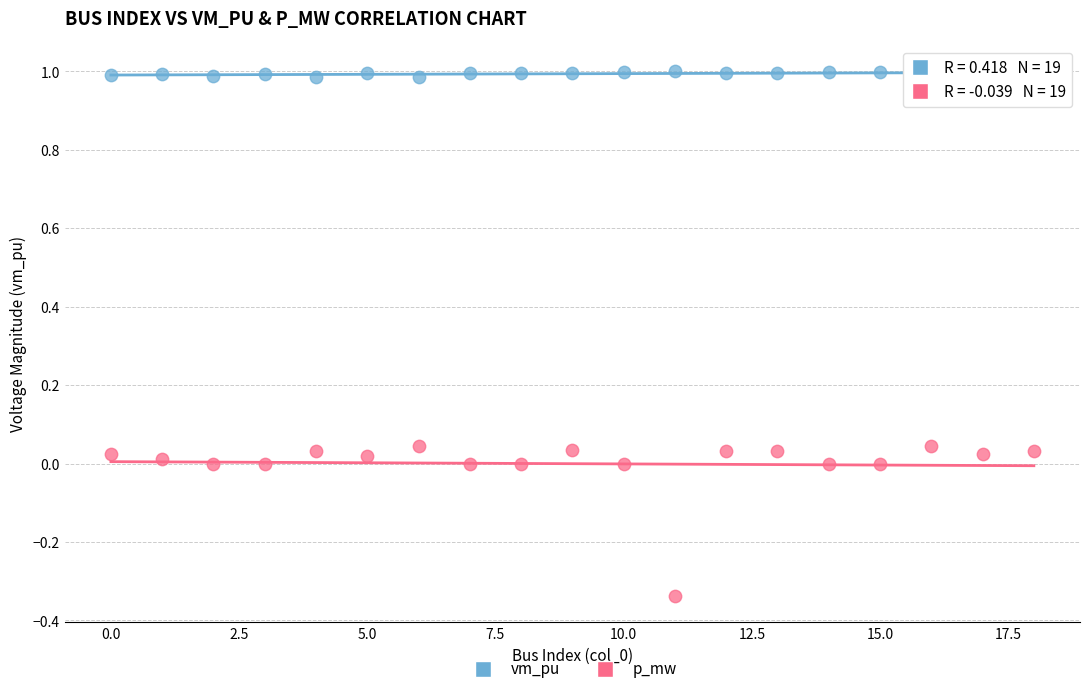

What are all the series names shown in the legend?

vm_pu, p_mw